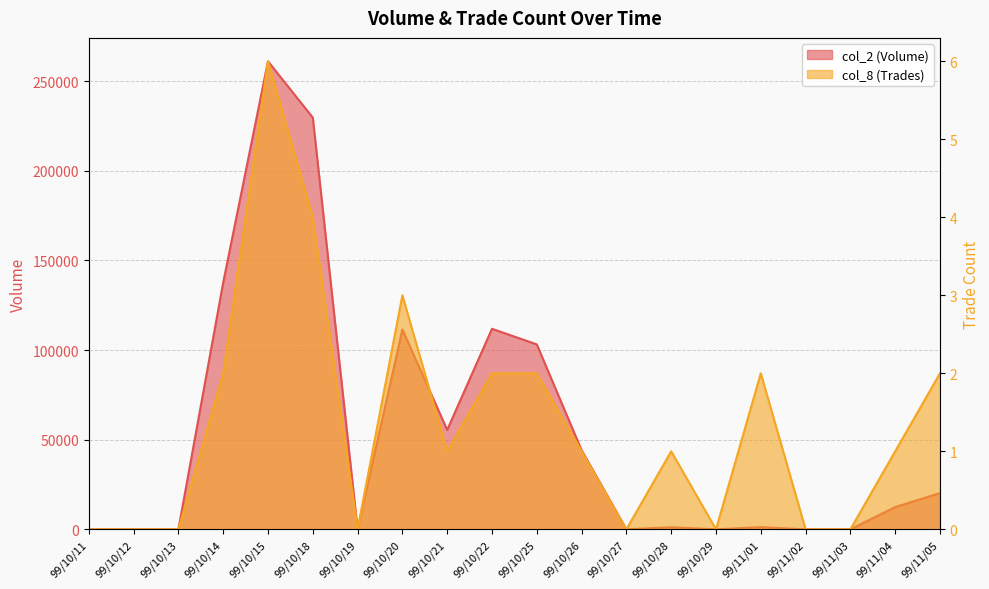

What is the value of the col_2 (Volume) point at the 6th from the left?

229680